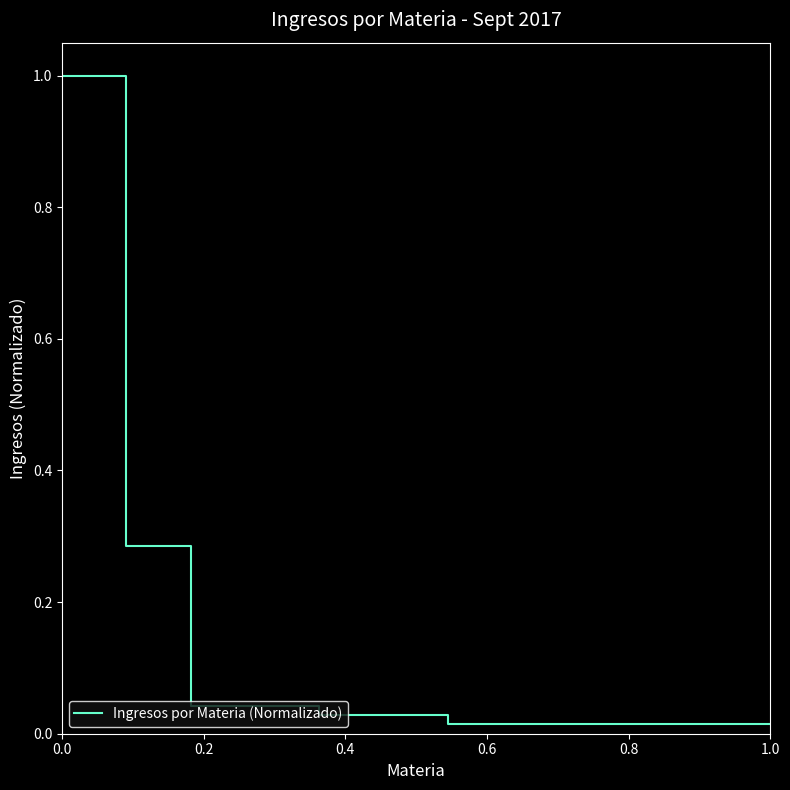

How many lines are shown in the chart?

1